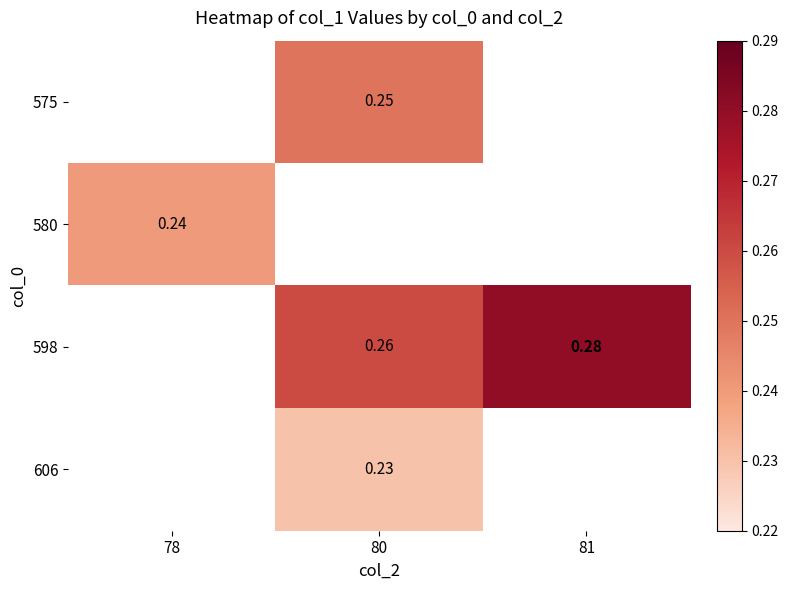

True or false: 580 has a value of 0.4 at 78.

False